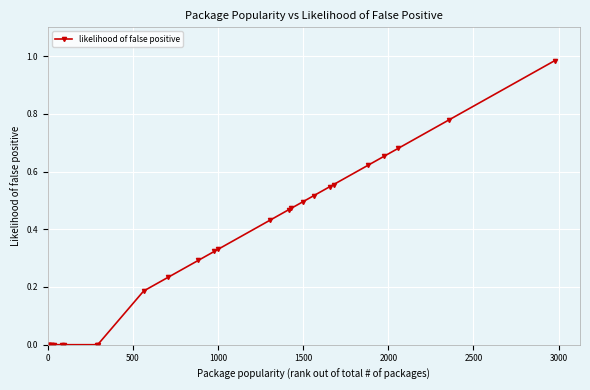

How many data points does each series have?

27